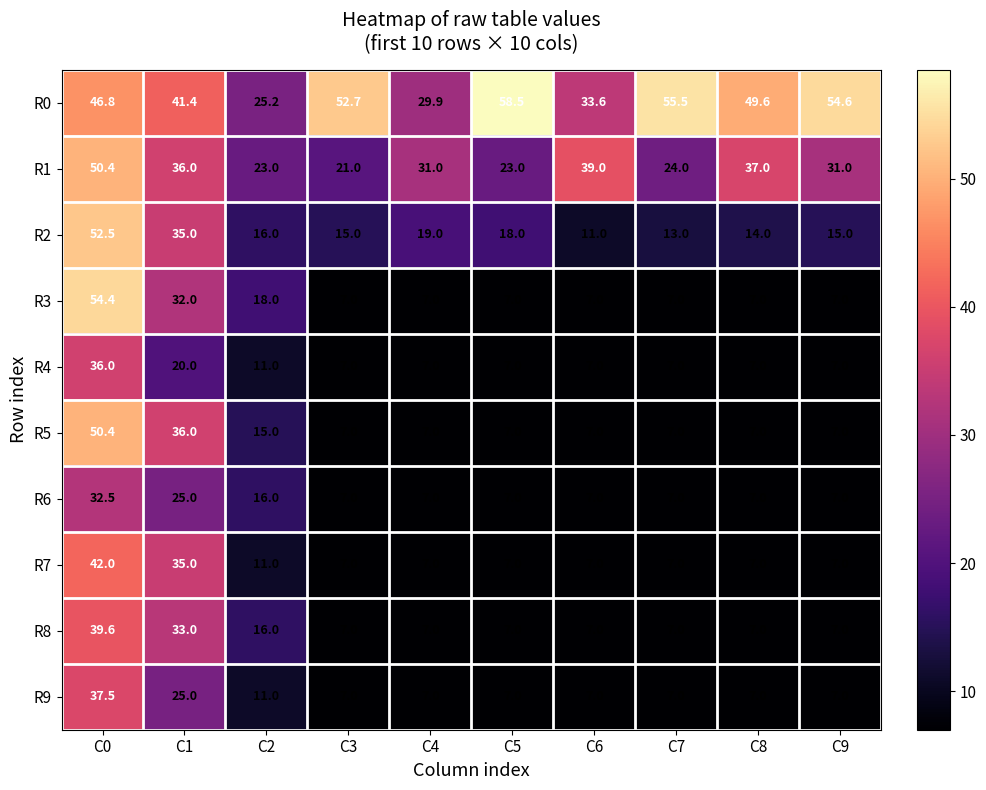

What is the total value across all series at C9?

149.6